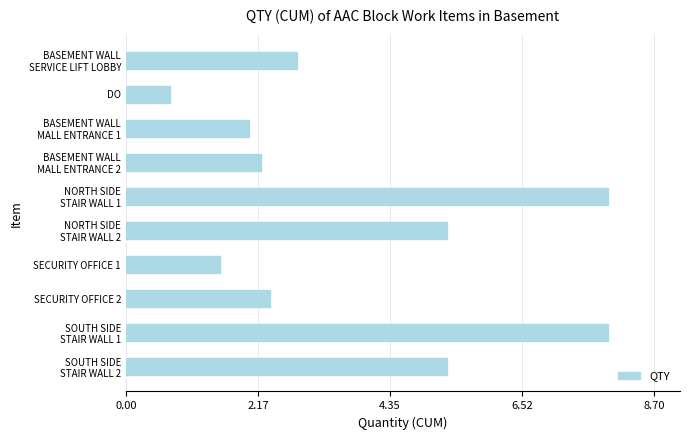

How many distinct data groups are displayed?

1